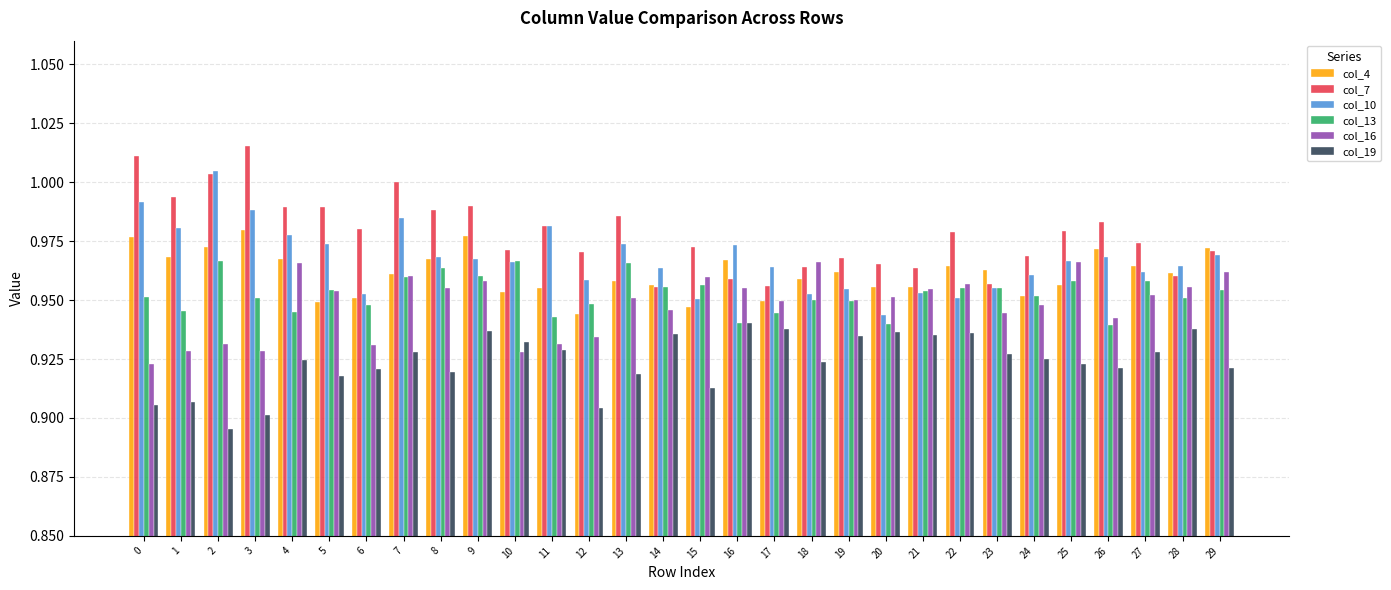

What is the sum of all col_16 values?

28.4